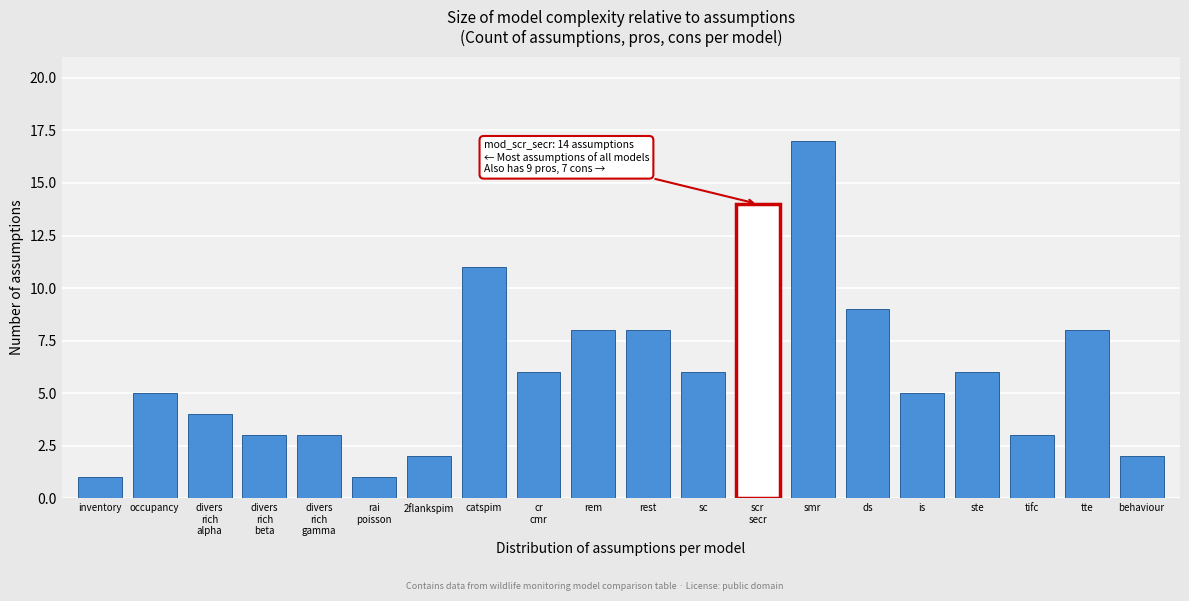

Reading right to left, list all the values displayed in this chart.

2	8	3	6	5	9	17	14	6	8	8	6	11	2	1	3	3	4	5	1